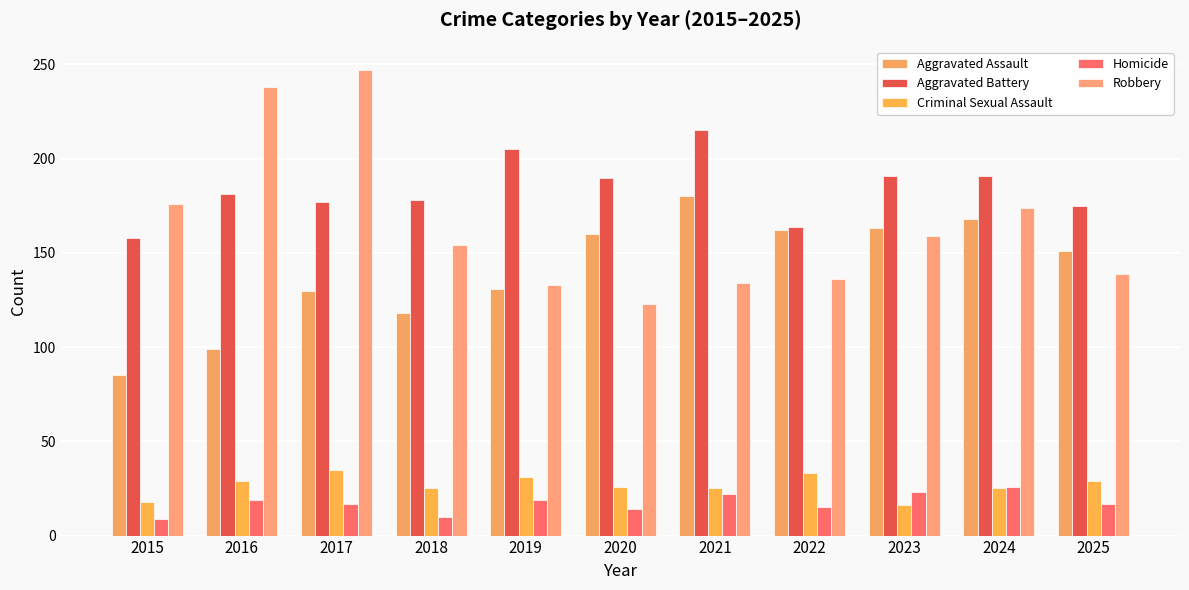

What is the average value of the Robbery series?

165